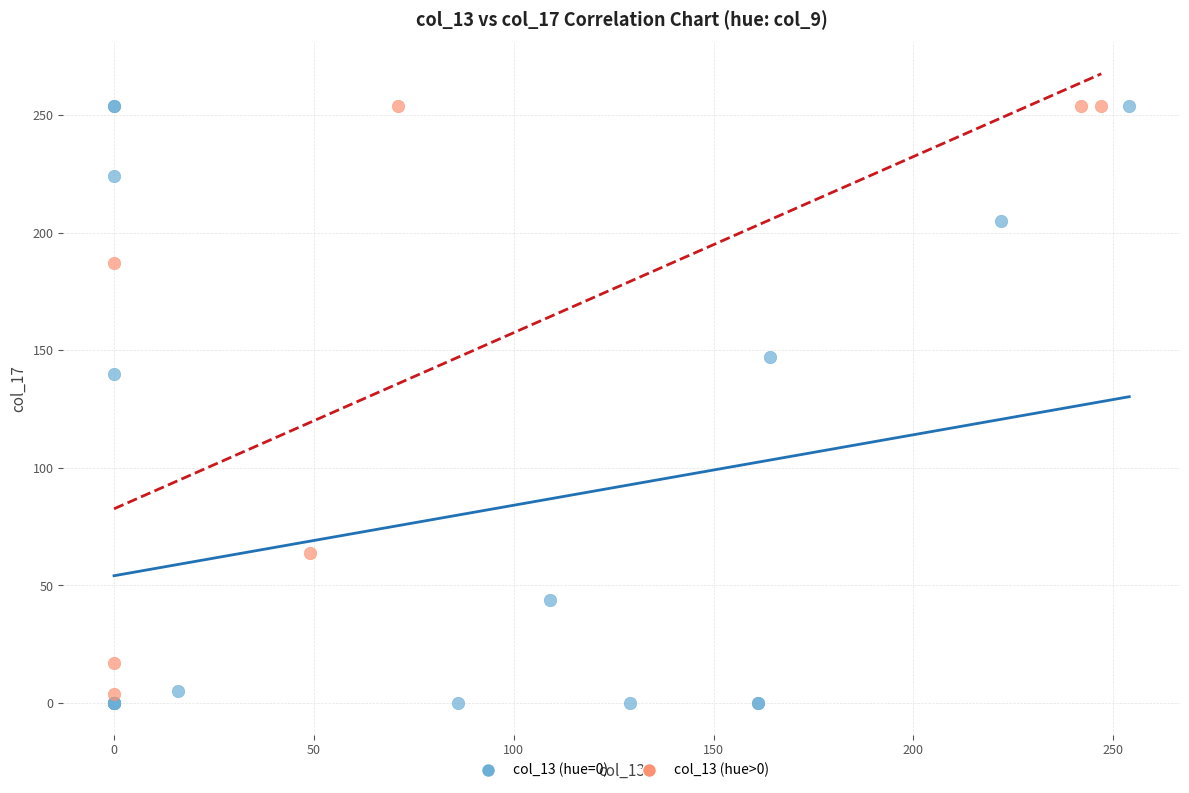

Which series has the widest spread of Y values?

col_13 (hue=0)